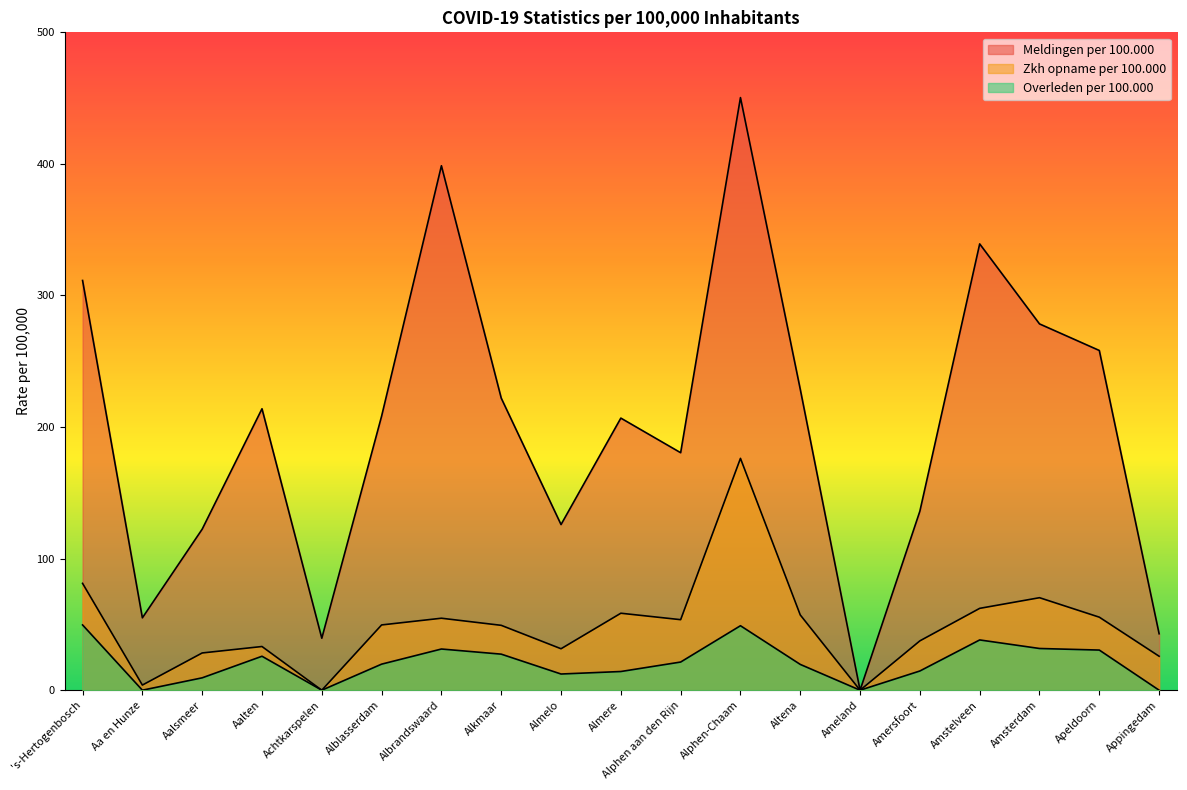

Reading right to left, what are all the values shown in this chart?

Meldingen per 100.000: Appingedam=42.9	Apeldoorn=258.2	Amsterdam=278.4	Amstelveen=339.2	Amersfoort=136.1	Ameland=0.0	Altena=228.7	Alphen-Chaam=450.4	Alphen aan den Rijn=180.5	Almere=206.8	Almelo=125.9	Alkmaar=222.0	Albrandswaard=398.6	Alblasserdam=208.3	Achtkarspelen=39.5	Aalten=213.9	Aalsmeer=122.4	Aa en Hunze=55.0	's-Hertogenbosch=311.4
Zkh opname per 100.000: Appingedam=25.8	Apeldoorn=55.5	Amsterdam=70.3	Amstelveen=62.2	Amersfoort=37.5	Ameland=0.0	Altena=57.2	Alphen-Chaam=176.2	Alphen aan den Rijn=53.6	Almere=58.5	Almelo=31.5	Alkmaar=49.3	Albrandswaard=54.7	Alblasserdam=49.6	Achtkarspelen=0.0	Aalten=33.2	Aalsmeer=28.3	Aa en Hunze=3.9	's-Hertogenbosch=81.2
Overleden per 100.000: Appingedam=0.0	Apeldoorn=30.5	Amsterdam=31.7	Amstelveen=38.2	Amersfoort=14.6	Ameland=0.0	Altena=19.6	Alphen-Chaam=49.0	Alphen aan den Rijn=21.4	Almere=14.2	Almelo=12.3	Alkmaar=27.4	Albrandswaard=31.3	Alblasserdam=19.8	Achtkarspelen=0.0	Aalten=25.8	Aalsmeer=9.4	Aa en Hunze=0.0	's-Hertogenbosch=49.6